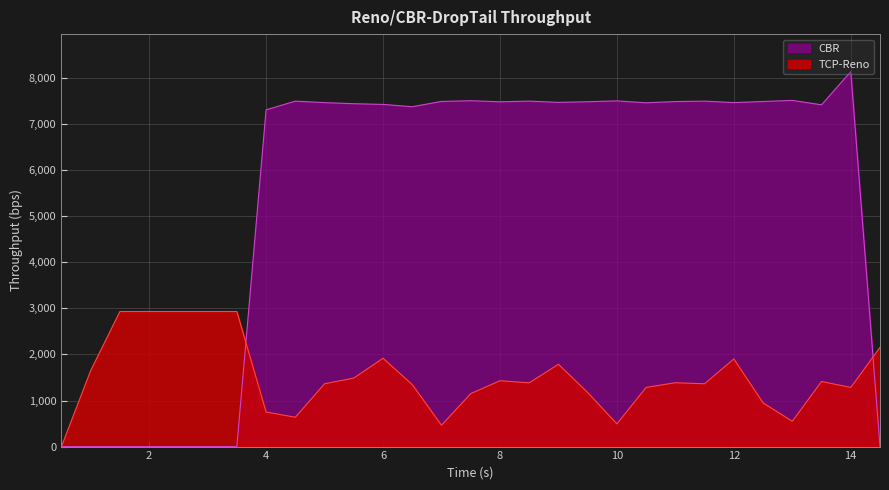

Which series ends up on top after the final intersection of CBR and TCP-Reno?

TCP-Reno